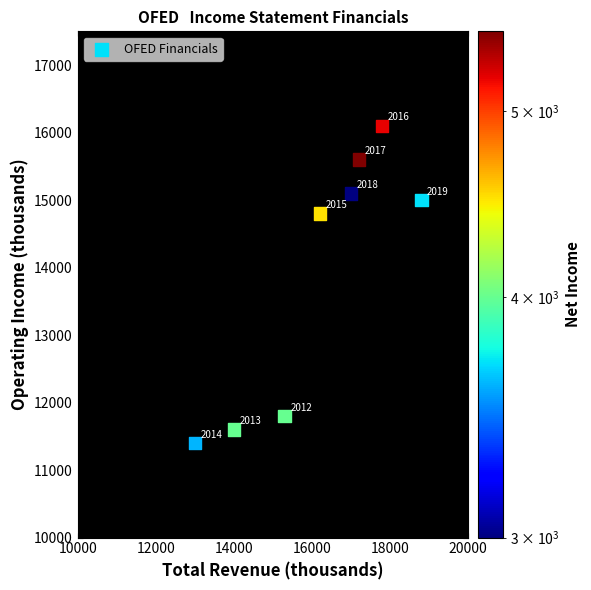

What Y value in the scatter plot is closest to 13750?

14800